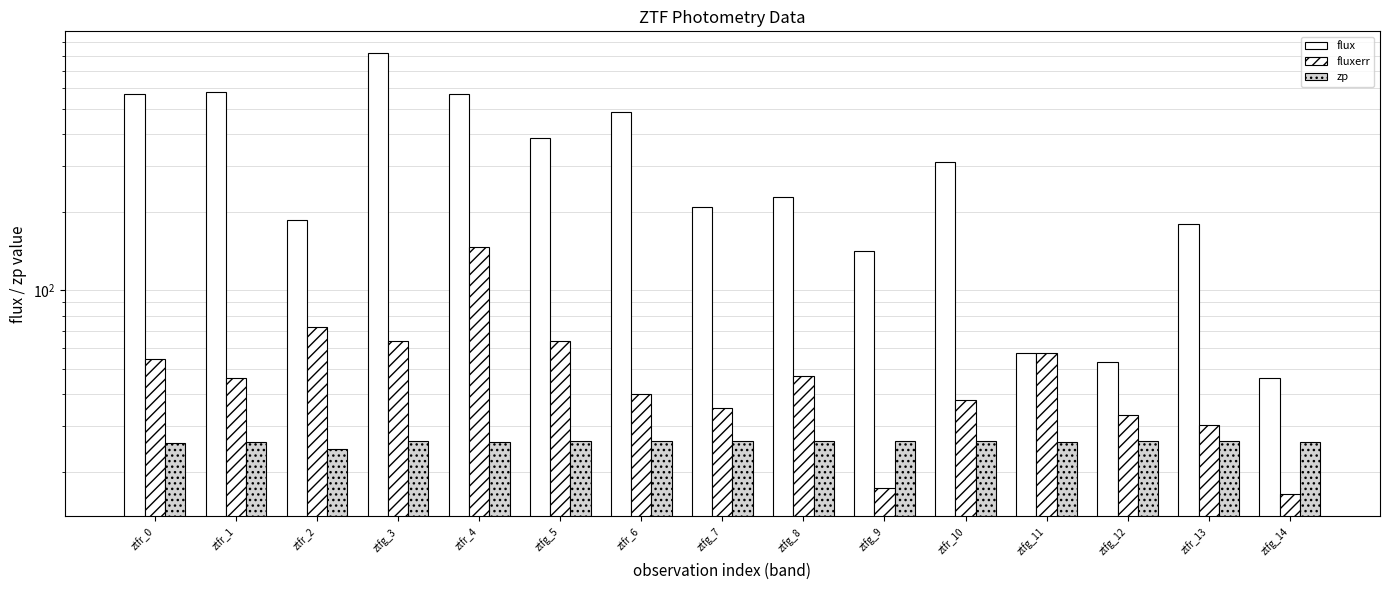

How many bars are there in each group?

3